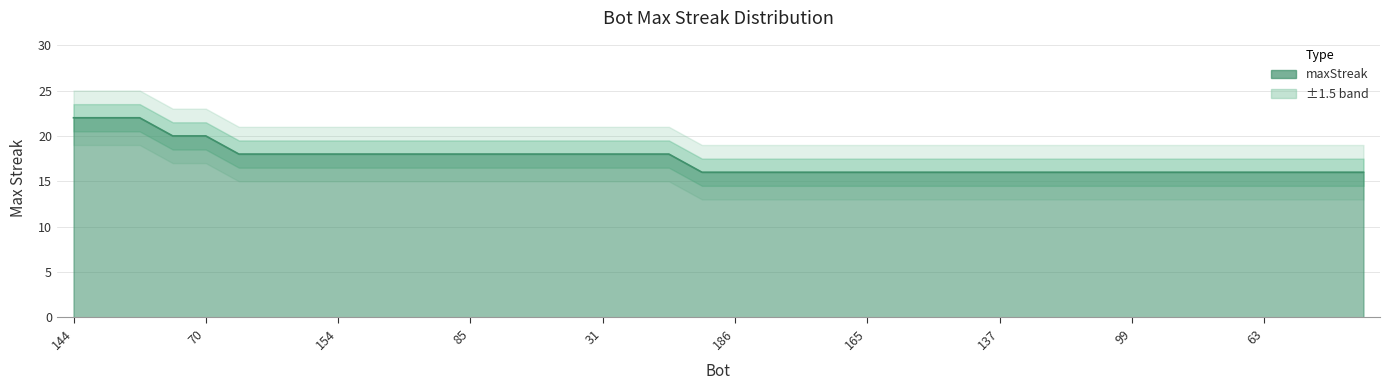

What is the average value?

17